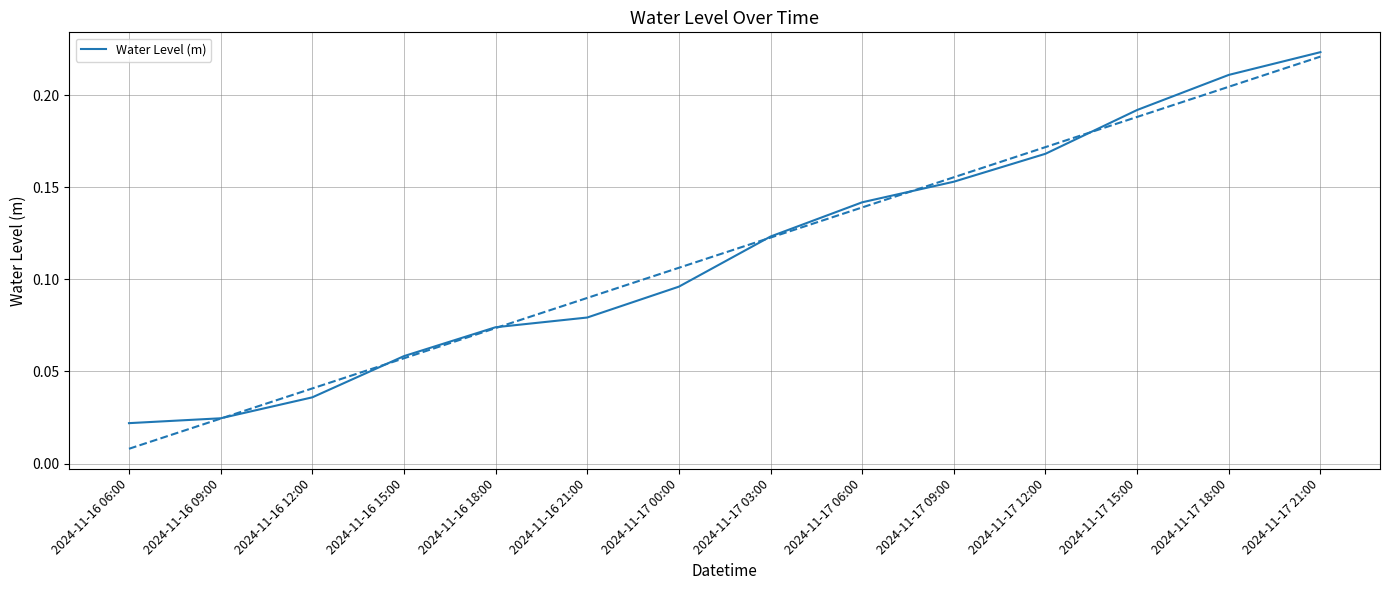

At which category does the chart reach its peak across all series?

2024-11-17 21:00